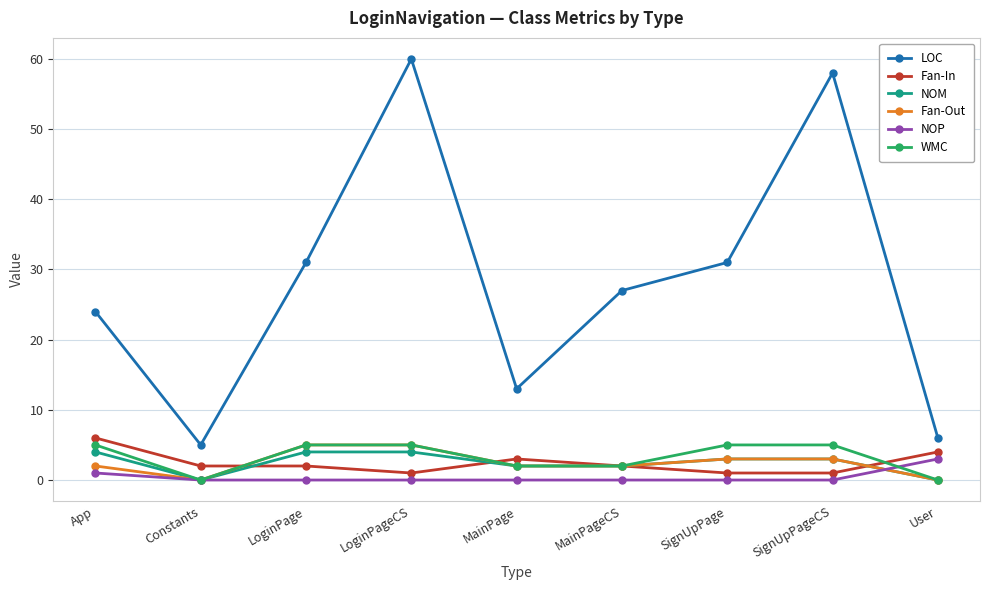

True or false: LOC and WMC intersect in this chart.

False